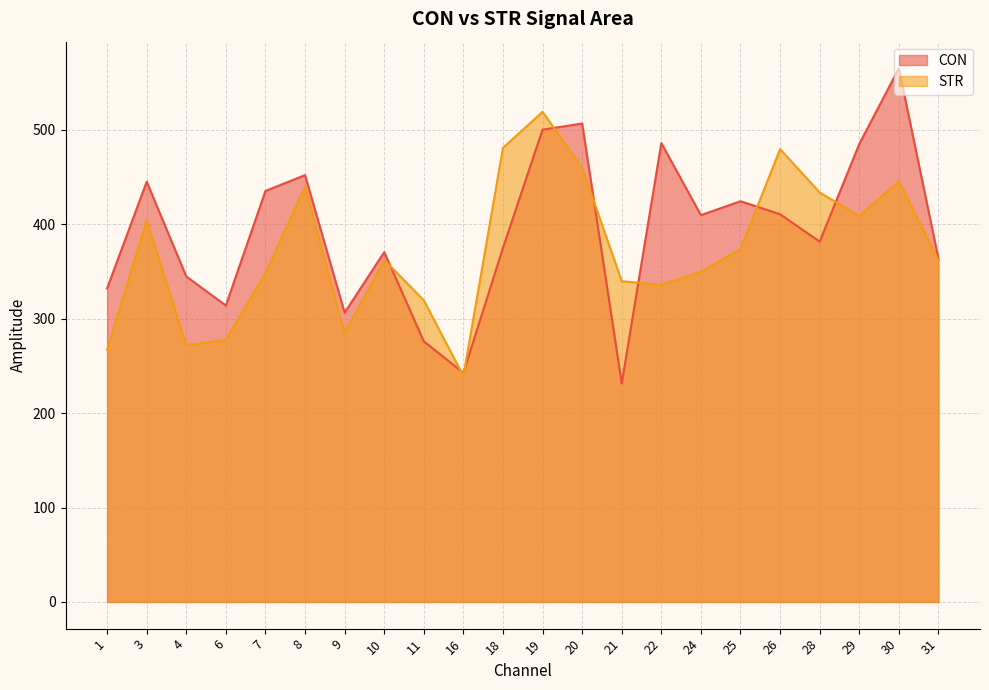

What value does the CON series have at 6?

313.9